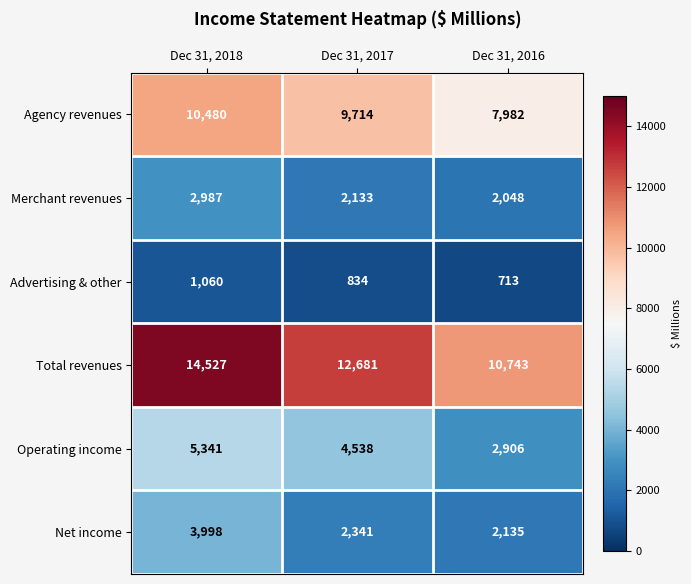

Rank the series at Dec 31, 2016 from lowest to highest value.

Advertising & other, Merchant revenues, Net income, Operating income, Agency revenues, Total revenues